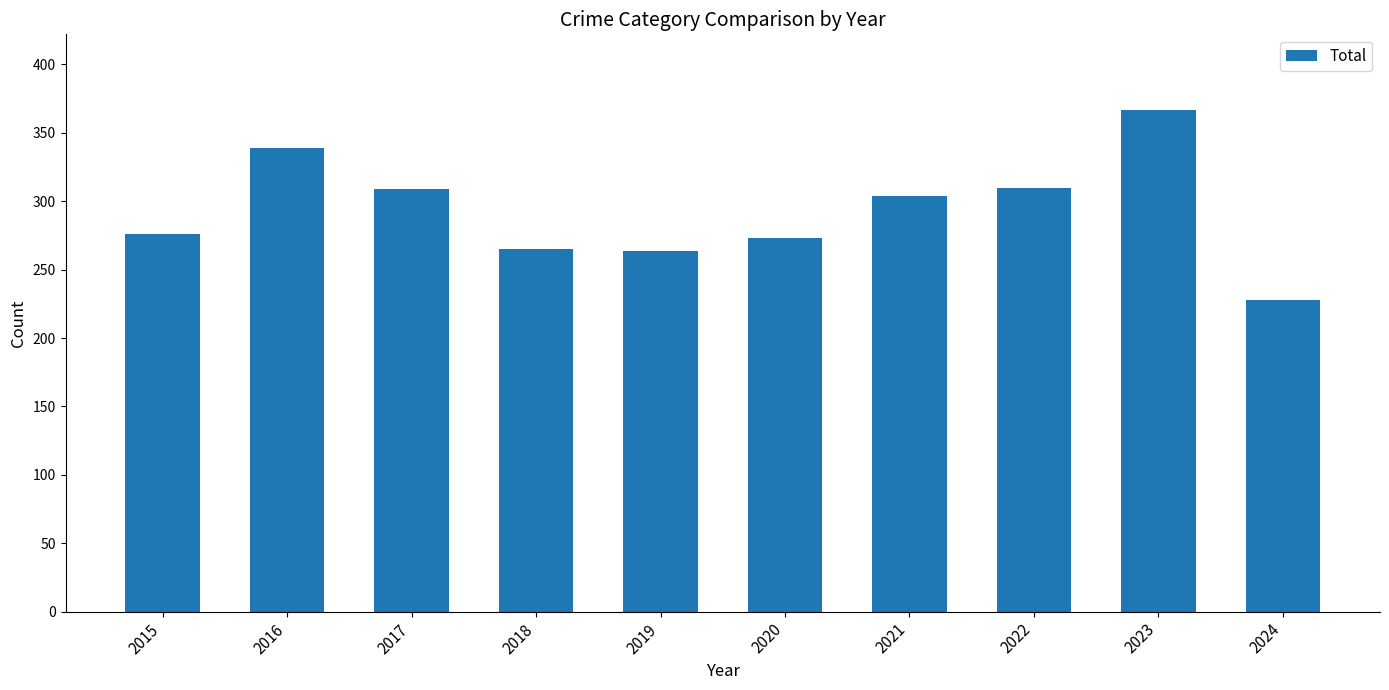

What is the difference between the maximum and minimum values?

139